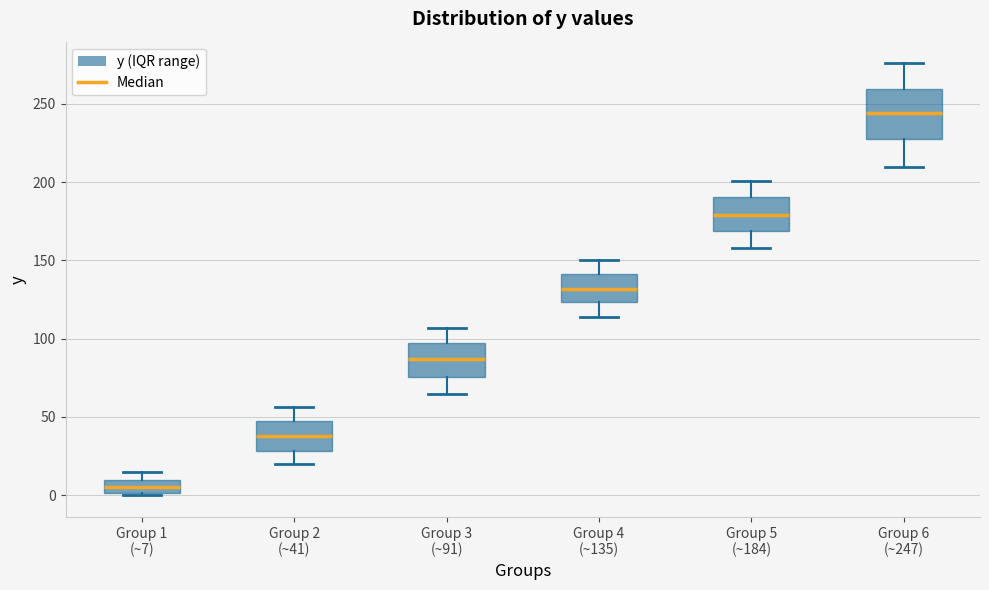

Which box's median line is the highest?

Group 6 (~247)